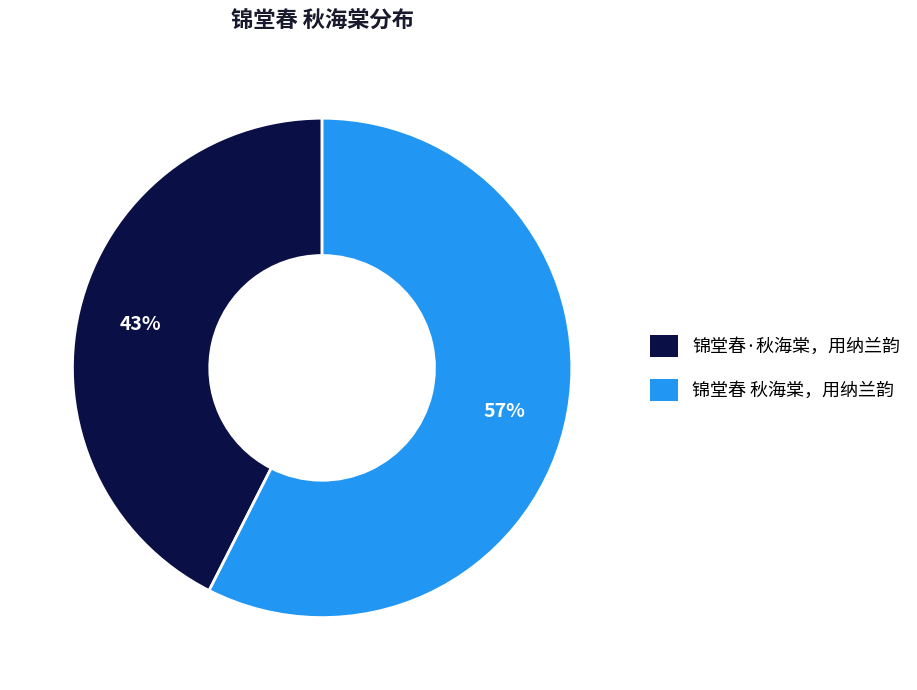

To the nearest percent, what percentage of the pie is 锦堂春·秋海棠，用纳兰韵?

43%